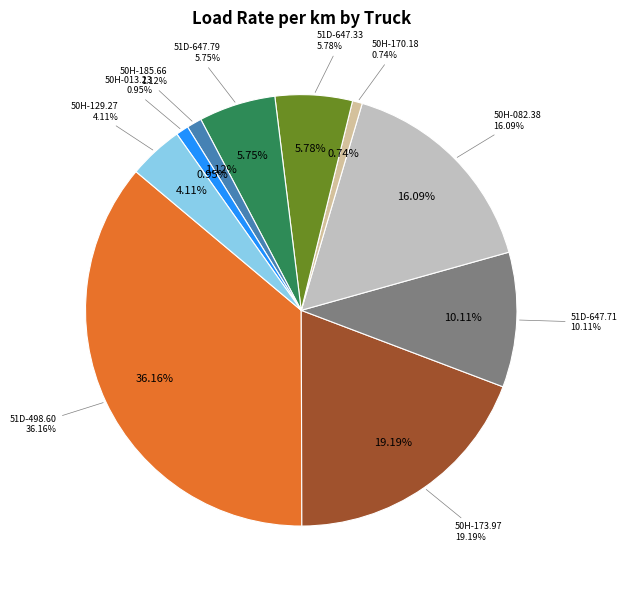

To the nearest percent, what is the difference between the largest and smallest slice percentages?

35%